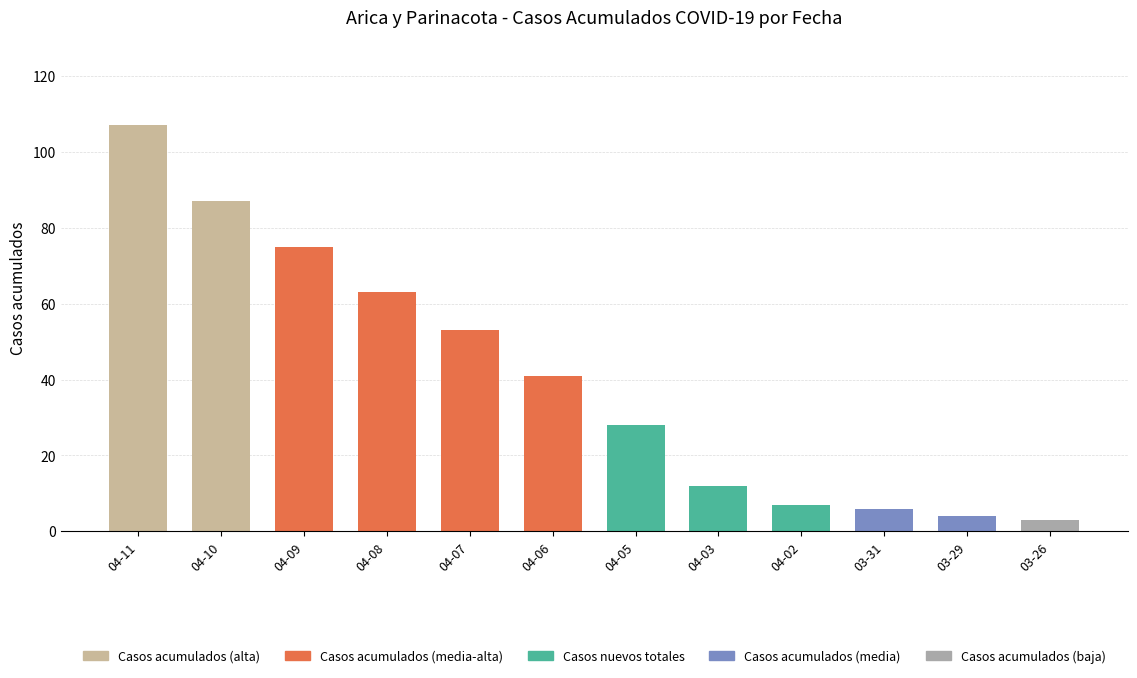

At which label is the value closest to 55?

04-07